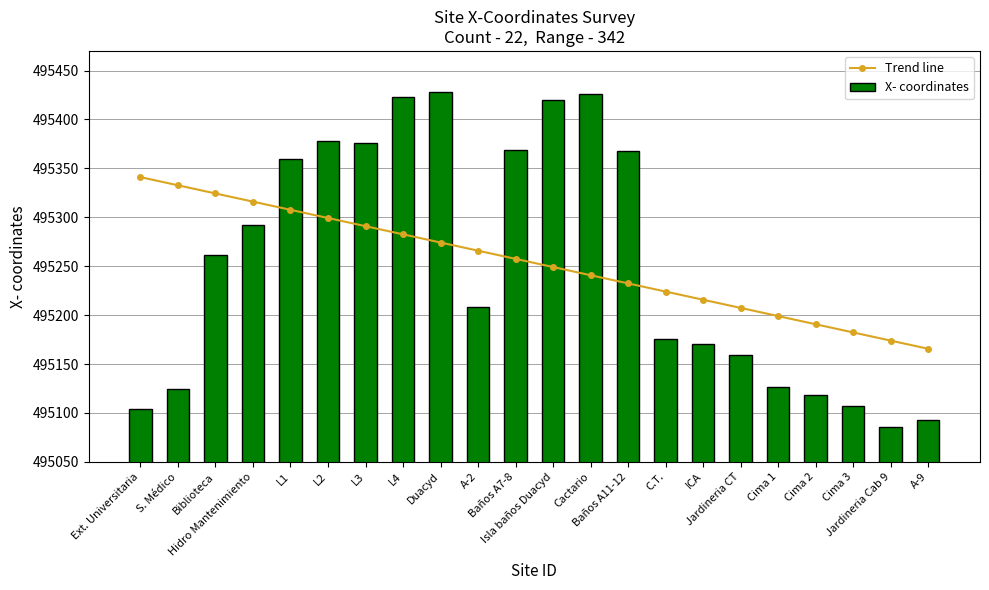

Where is Trend line nearest to the value 495253?

Isla baños Duacyd